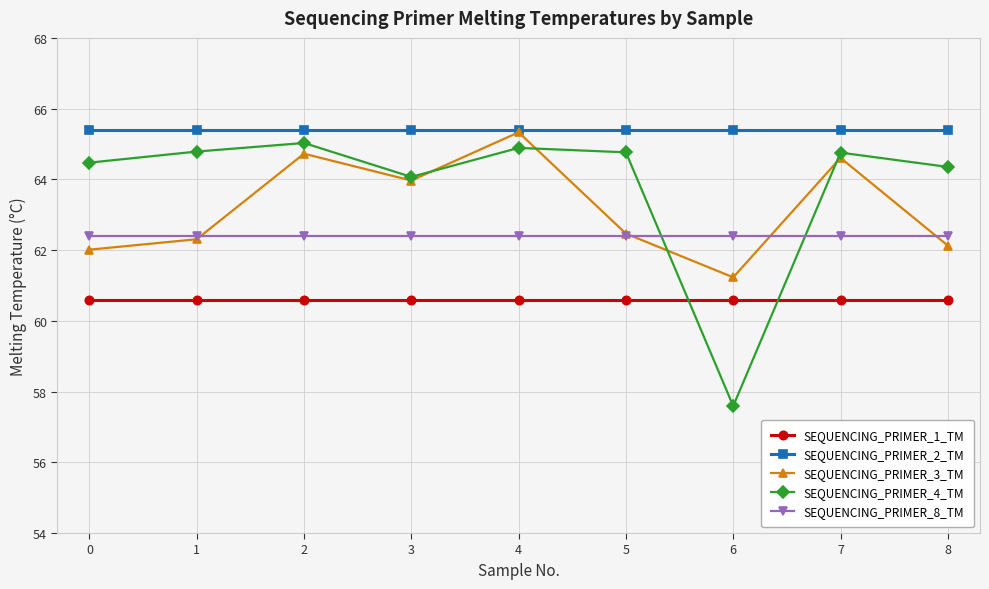

What is the value of the SEQUENCING_PRIMER_2_TM point at the 4th from the left?

65.4